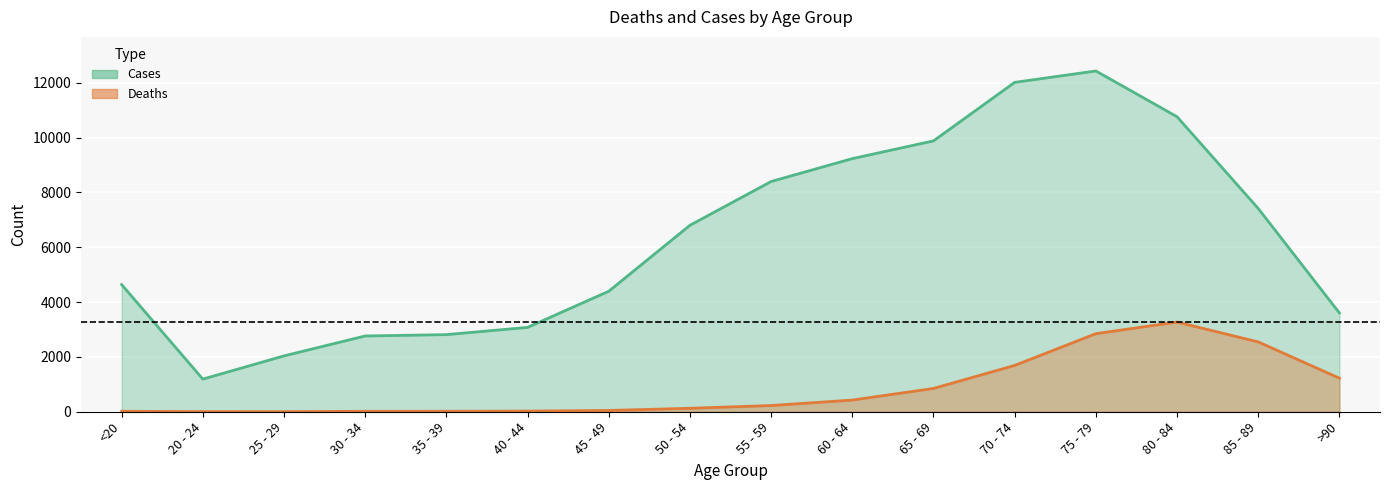

What is the difference between the maximum and second lowest values in the Cases series?

10396